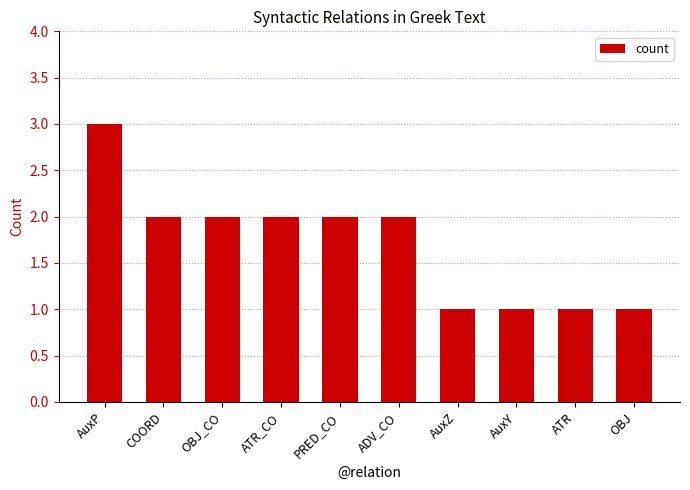

What is the minimum value shown in the chart?

1